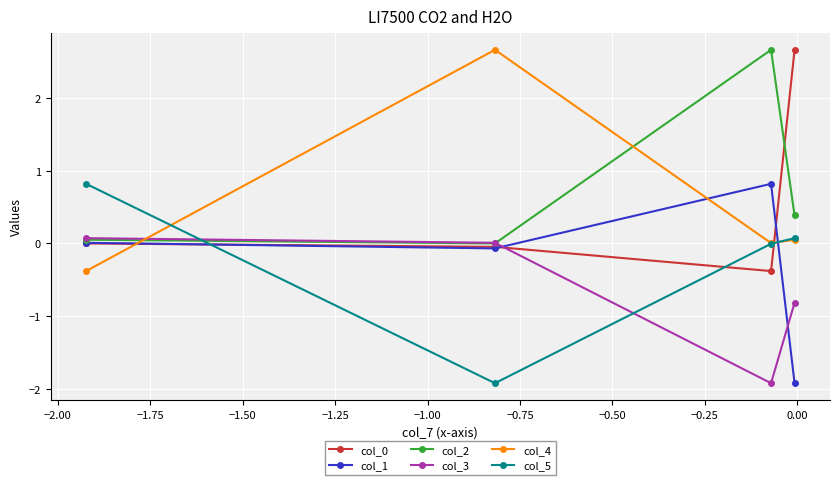

What is the smallest value displayed?

-1.9